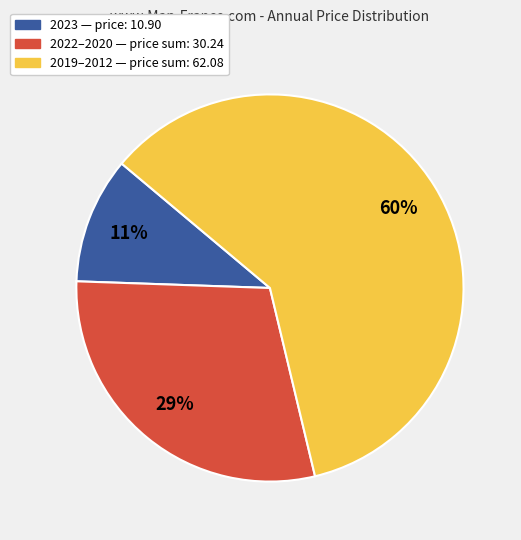

To the nearest percent, what is the average slice percentage?

33%